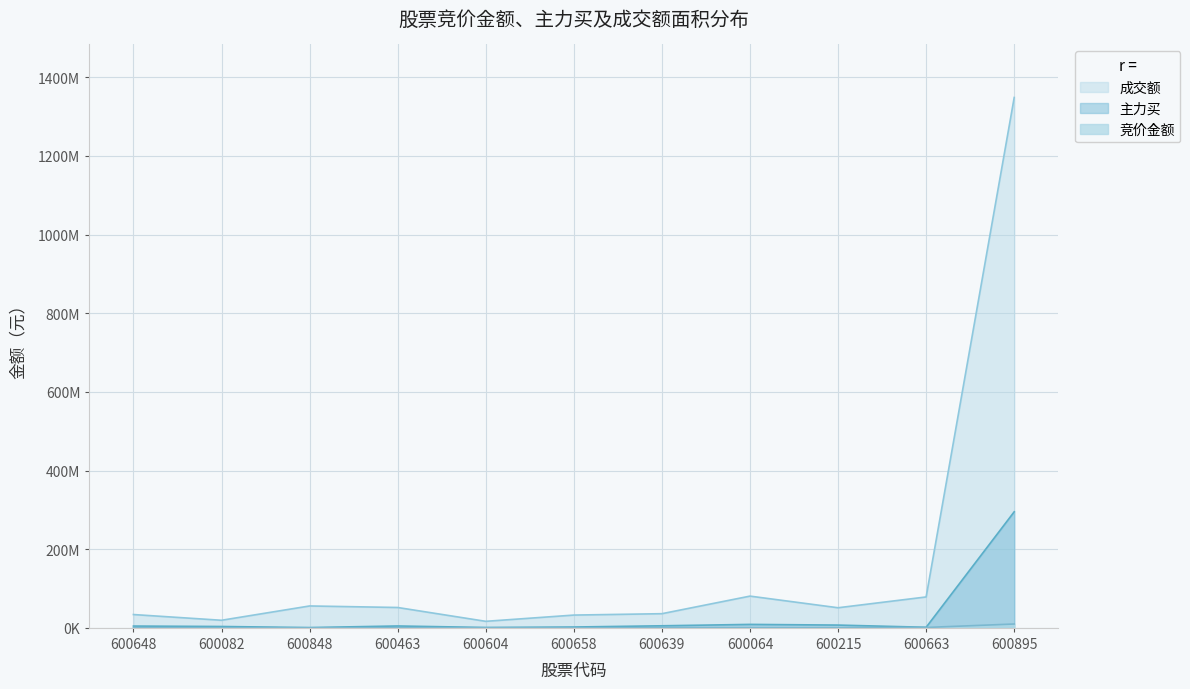

Read the 竞价金额 value at 600064, to the nearest 10.

386170